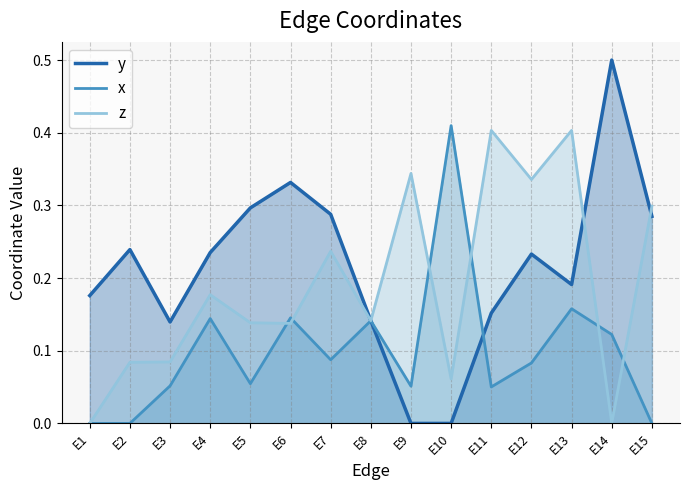

How many intersections are there between x and z?

6